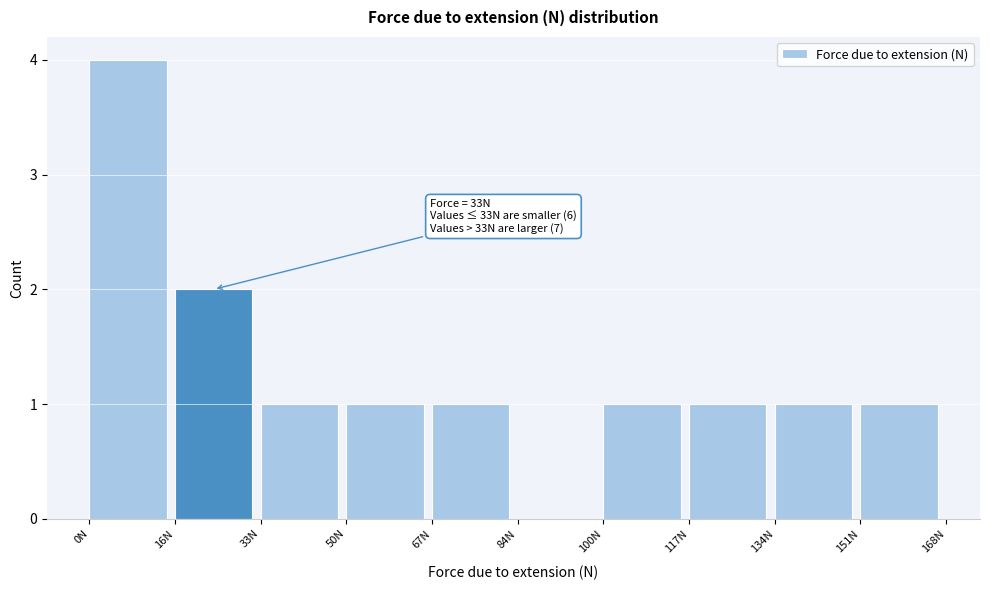

Over which range of the x-axis is the bar tallest?

0.0 to 16.8